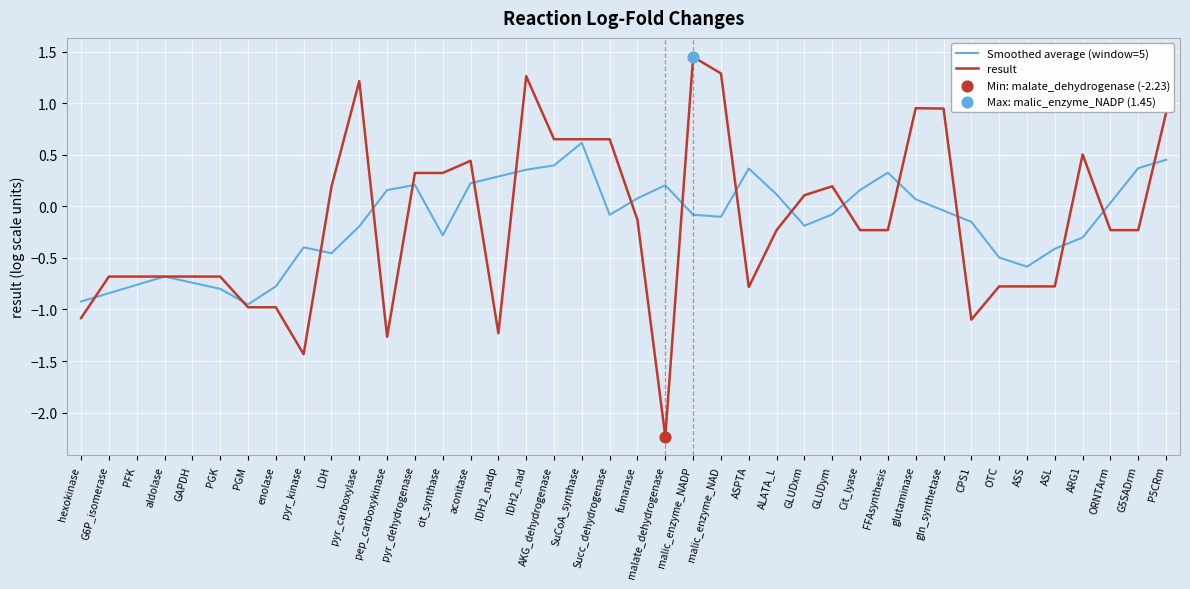

At which category is the sum across all series the highest?

IDH2_nad